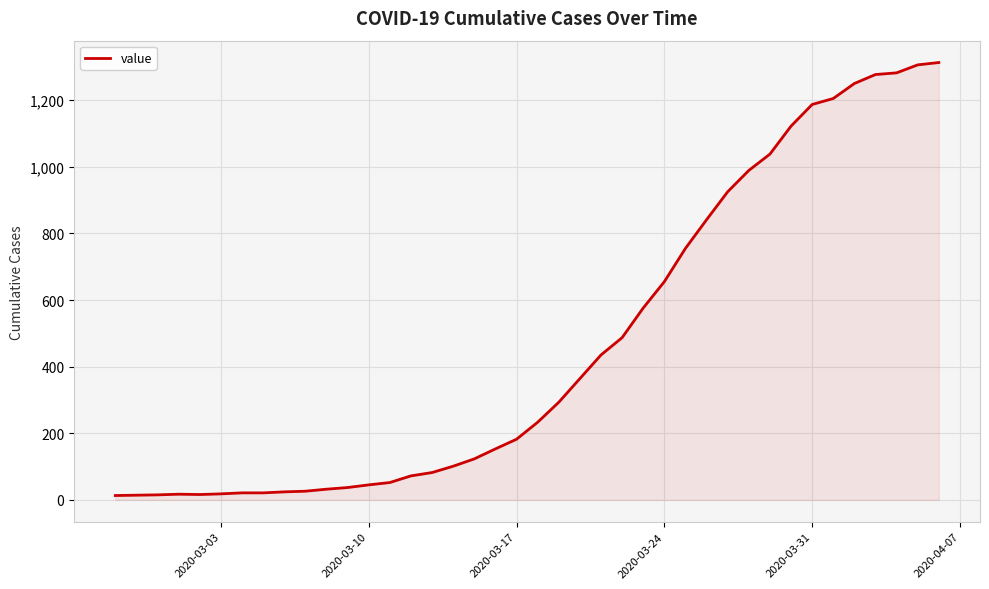

Does the chart have visible grid lines?

Yes